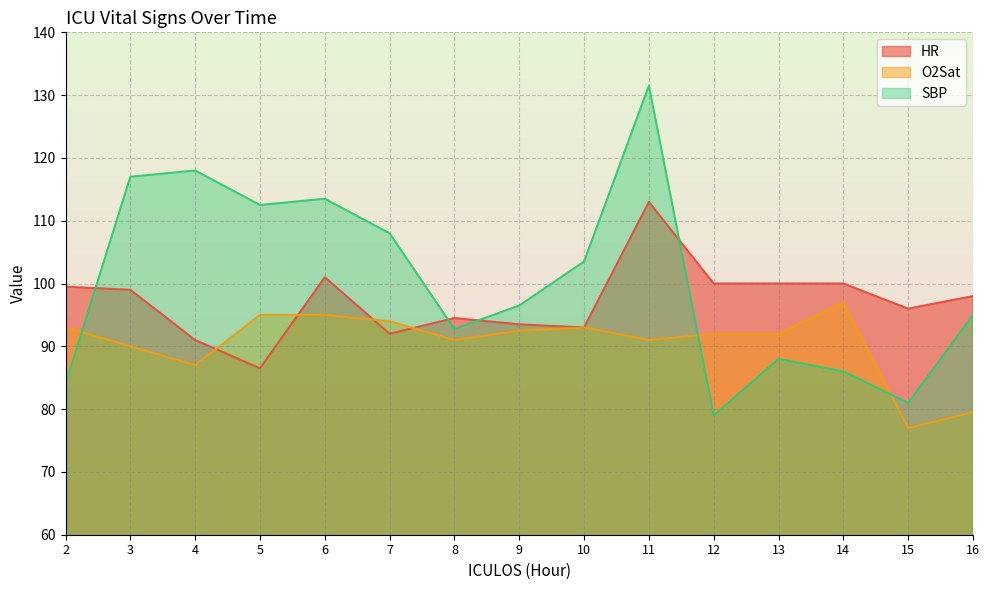

At which category is the sum across all series the highest?

11